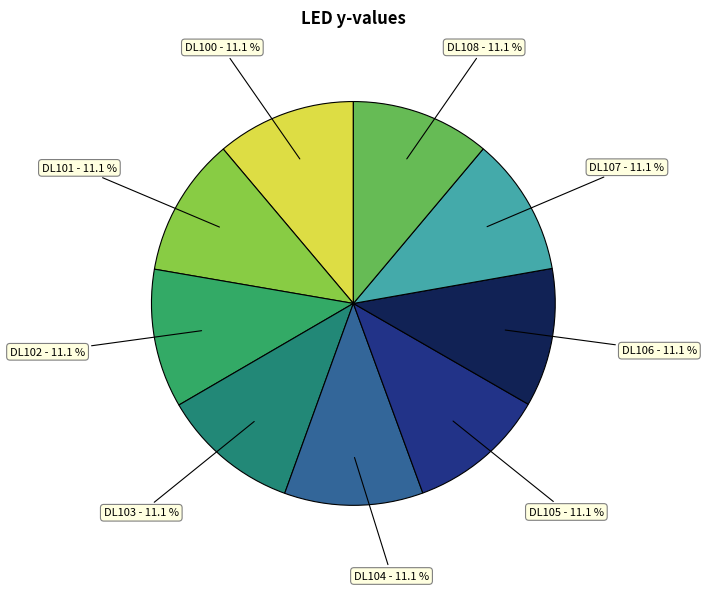

Does any single category account for the majority?

No